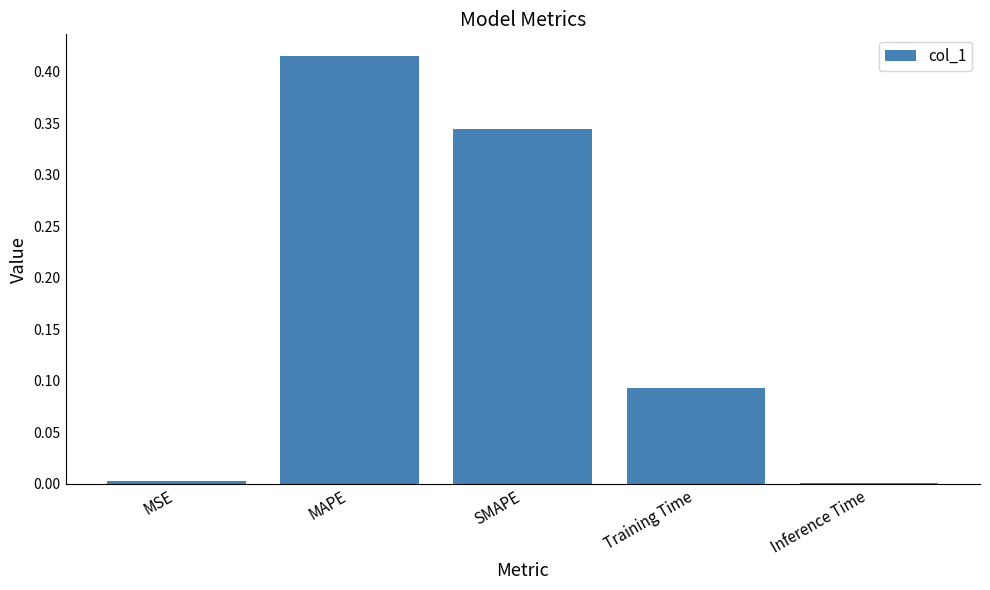

What is the change in value from MAPE to Training Time?

-0.3